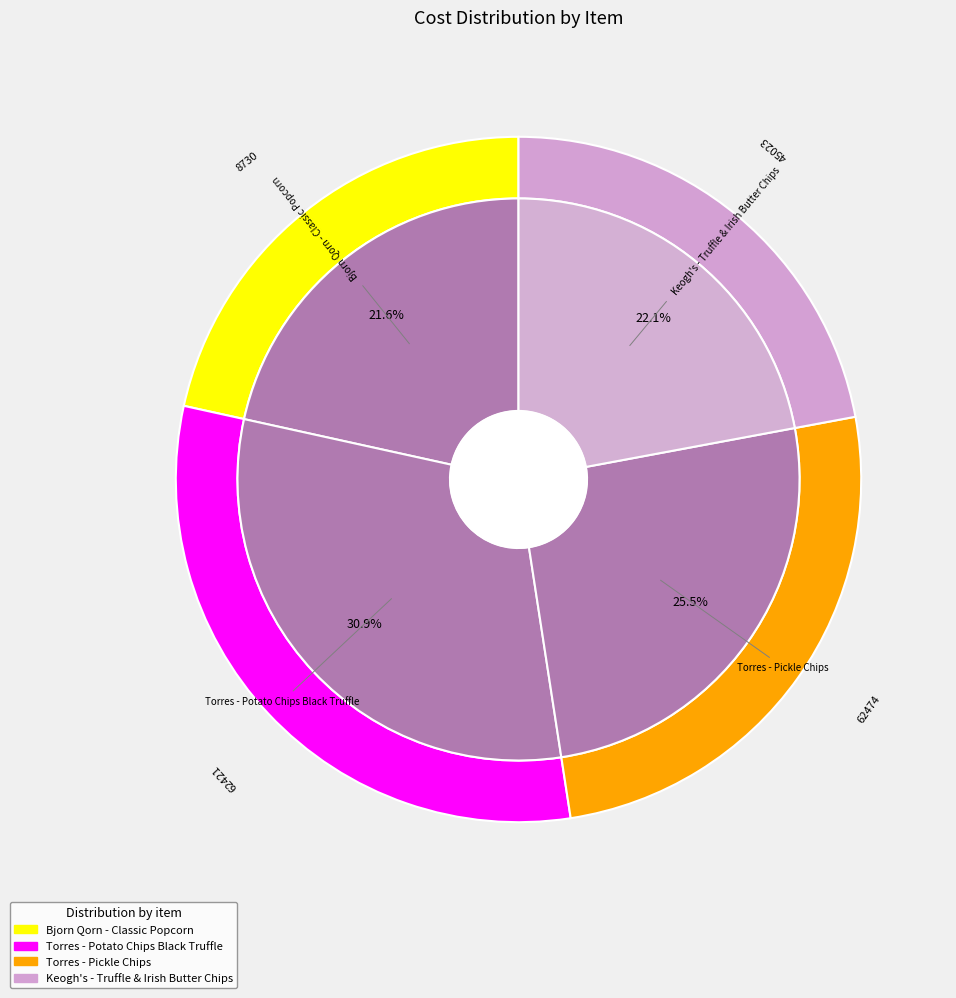

Count the number of slices in the pie.

4